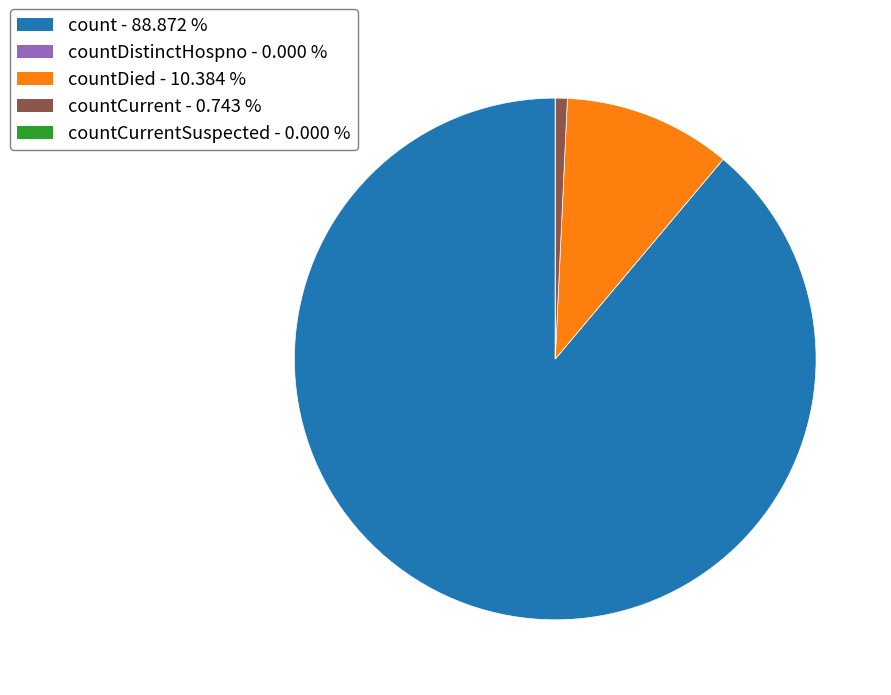

Is there any slice that represents more than half of the pie?

Yes